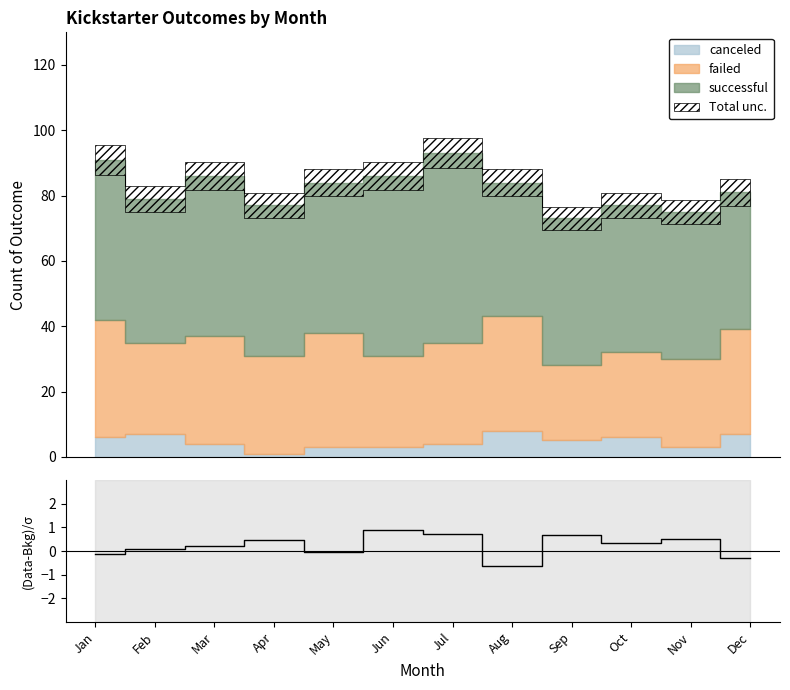

How many data points are less than 0?

4